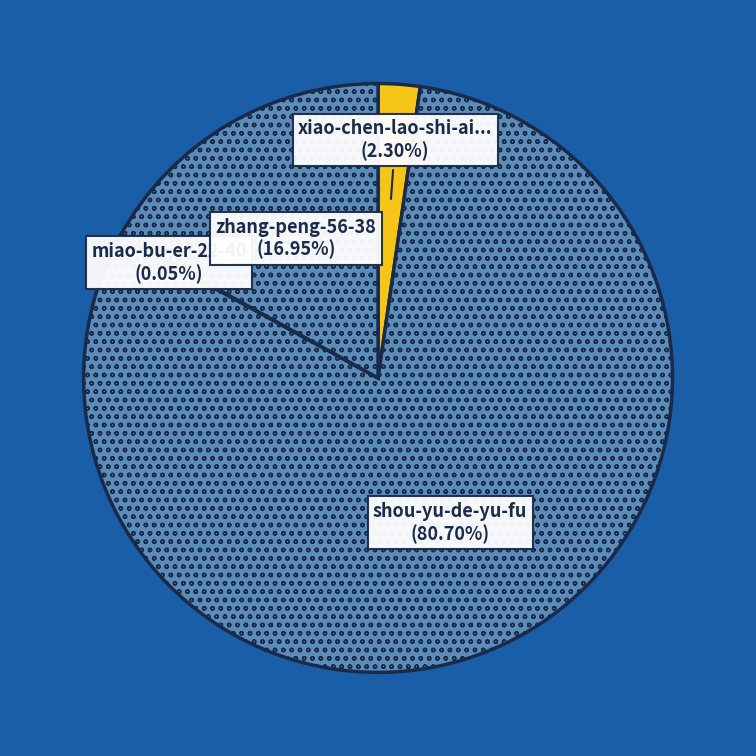

What is the largest slice in the pie chart?

shou-yu-de-yu-fu